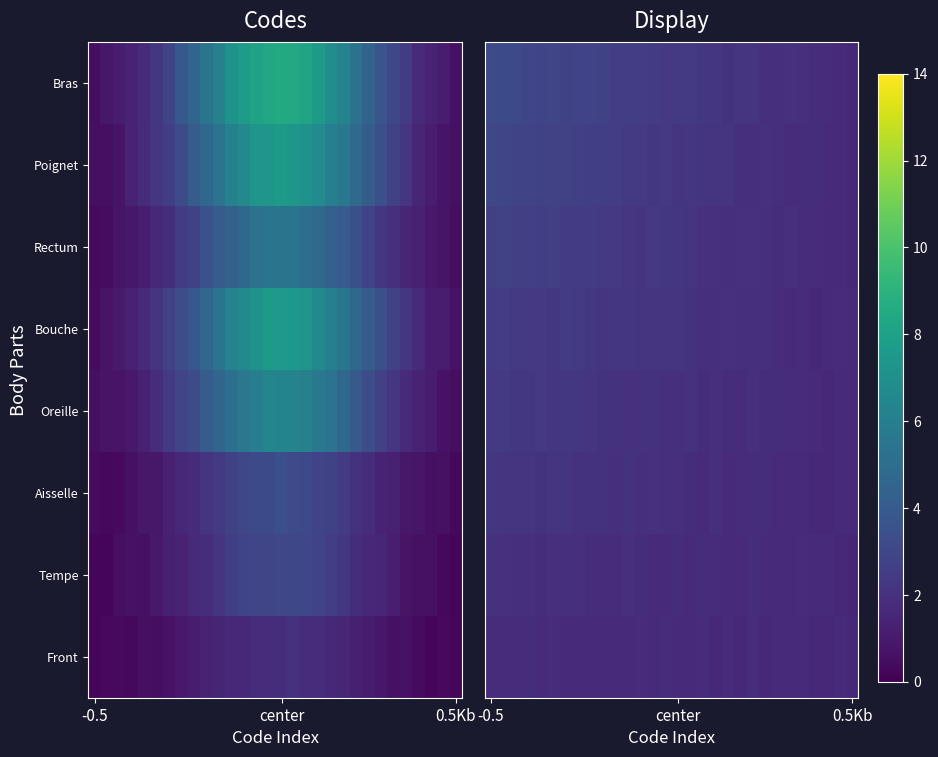

How many distinct data groups are displayed?

8